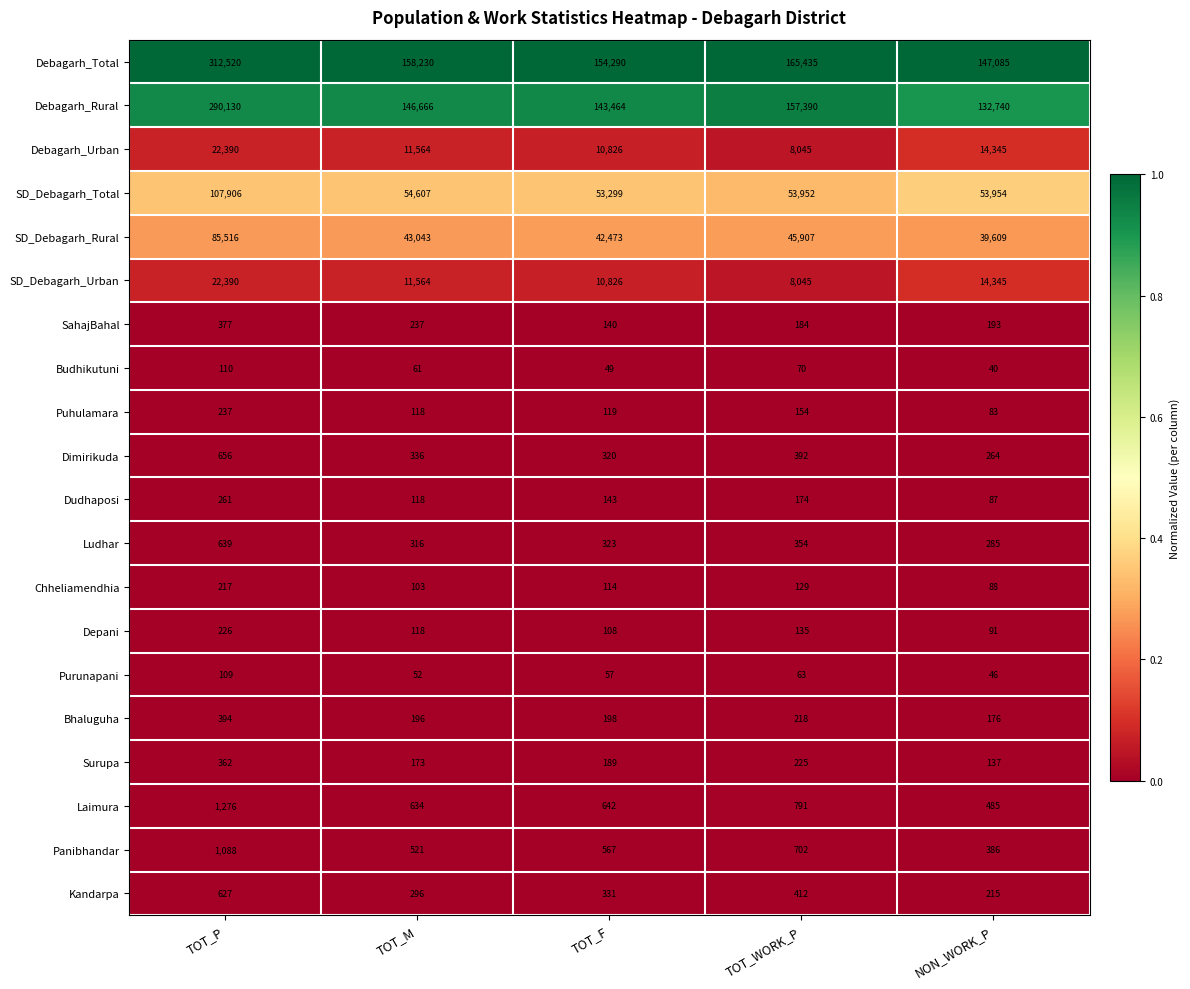

List the labels in order of Dimirikuda value, smallest first.

NON_WORK_P, TOT_F, TOT_M, TOT_WORK_P, TOT_P